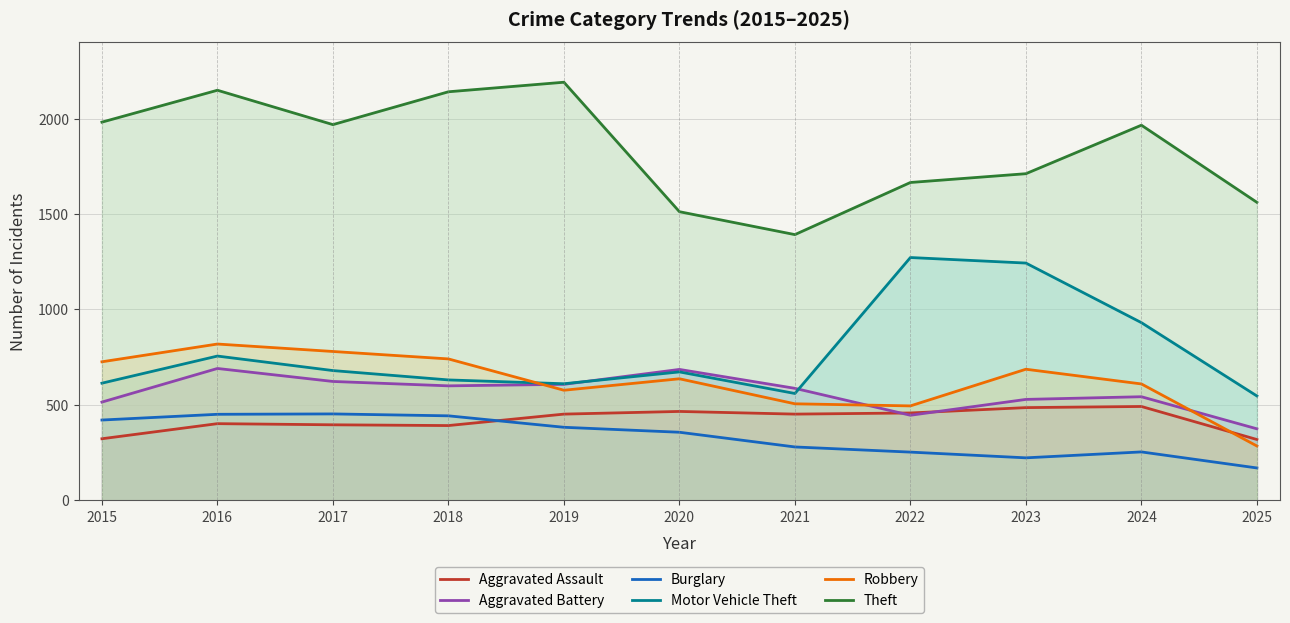

Which series changed the most between 2016 and 2018?

Motor Vehicle Theft